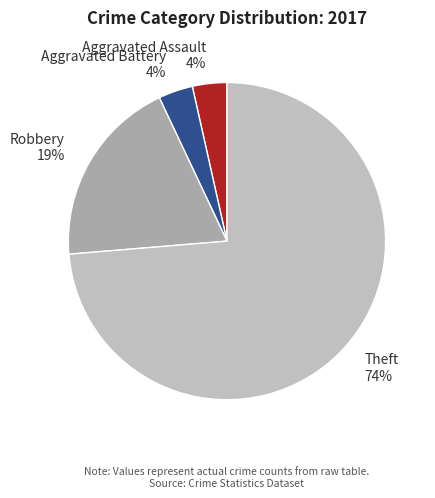

How many slices are in this pie chart?

4